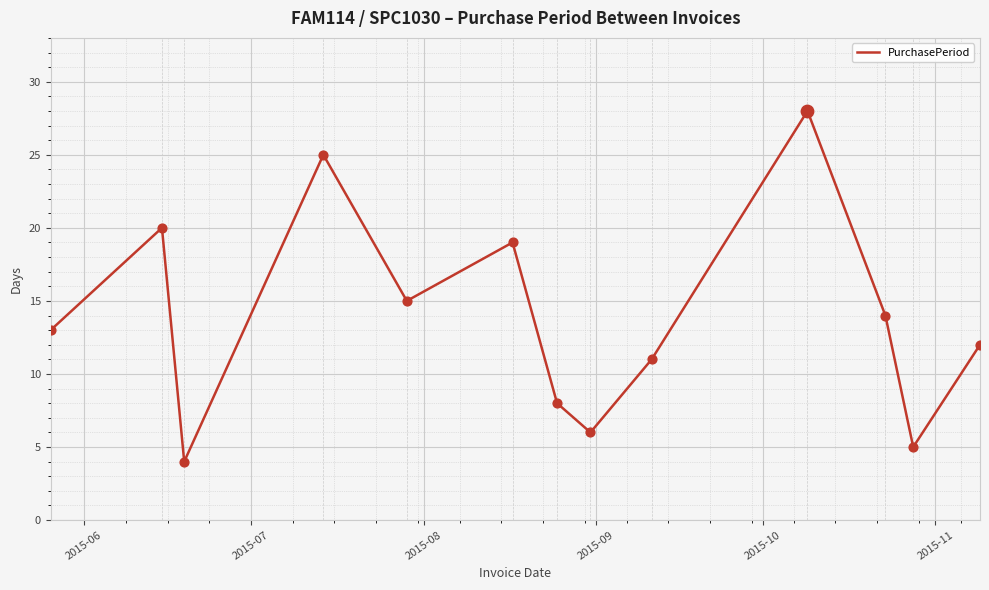

What is the difference between the maximum and minimum values?

24